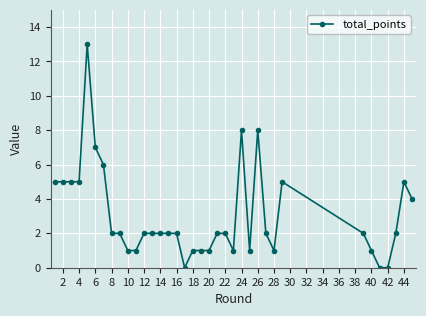

What is the value of the 19th point from the left?

1